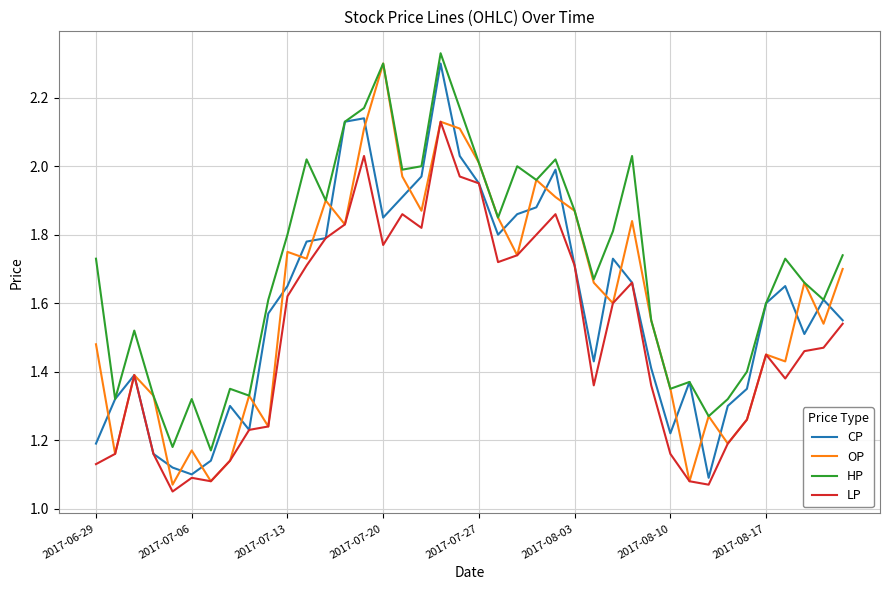

True or false: LP and HP intersect in this chart.

False